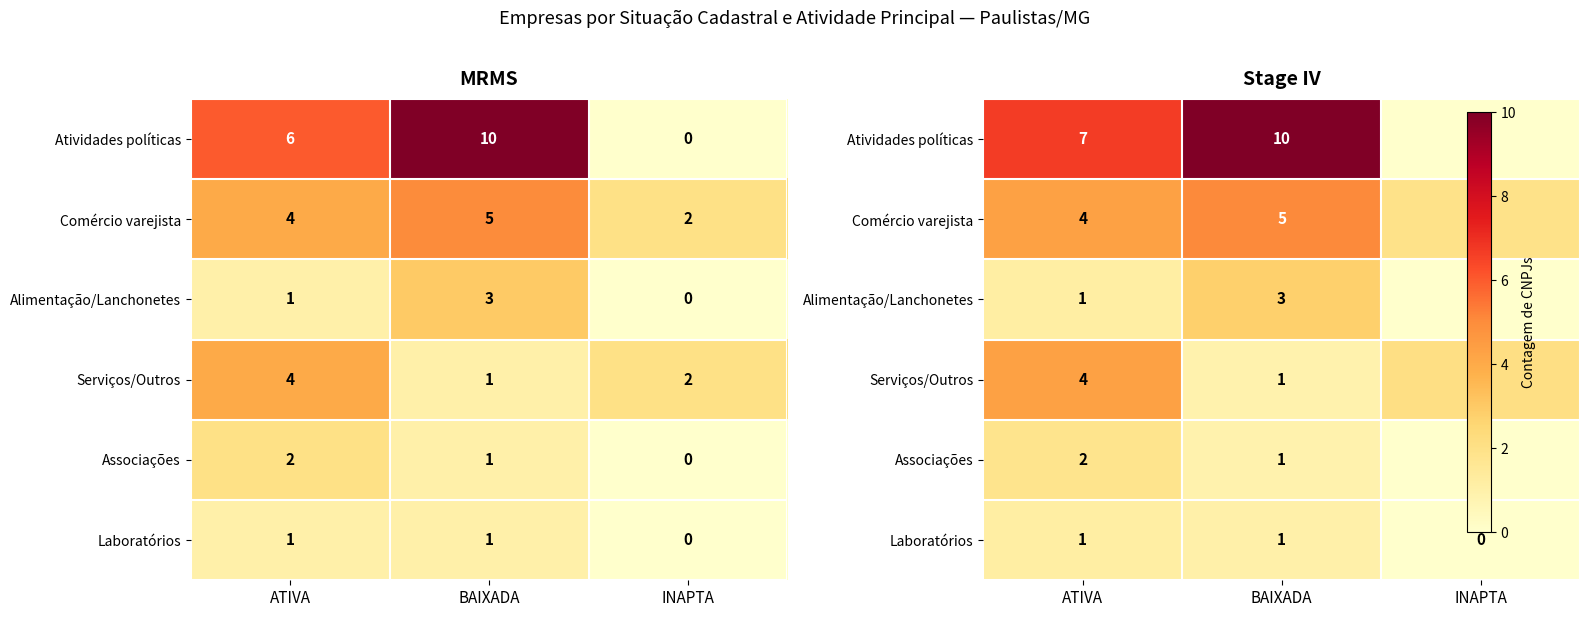

At which category is the sum across all series the highest?

BAIXADA